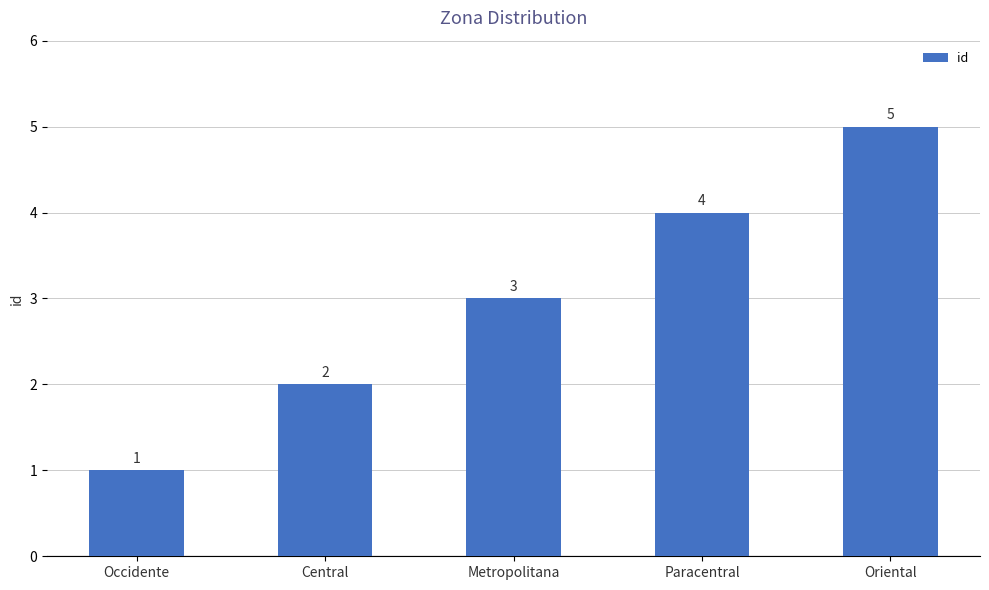

Rank the categories by value from highest to lowest.

Oriental, Paracentral, Metropolitana, Central, Occidente